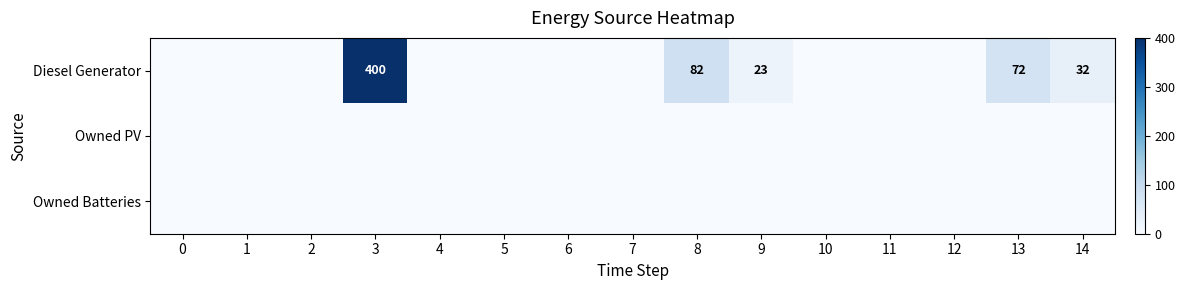

How many distinct data groups are displayed?

3